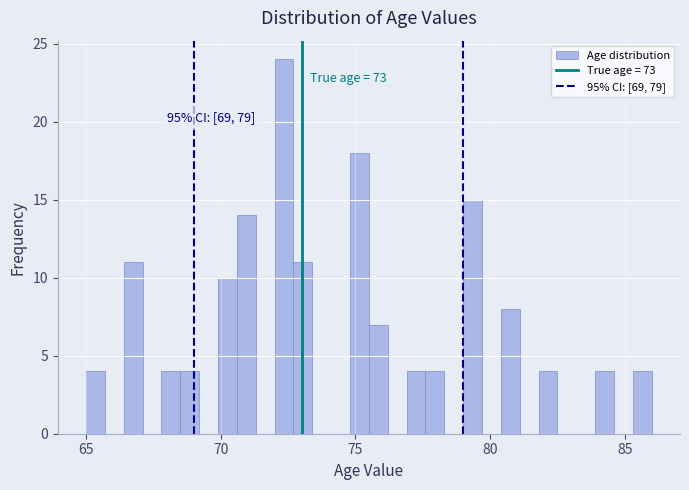

Read against the x-axis, roughly where is the centre of the tallest bar?

72.5